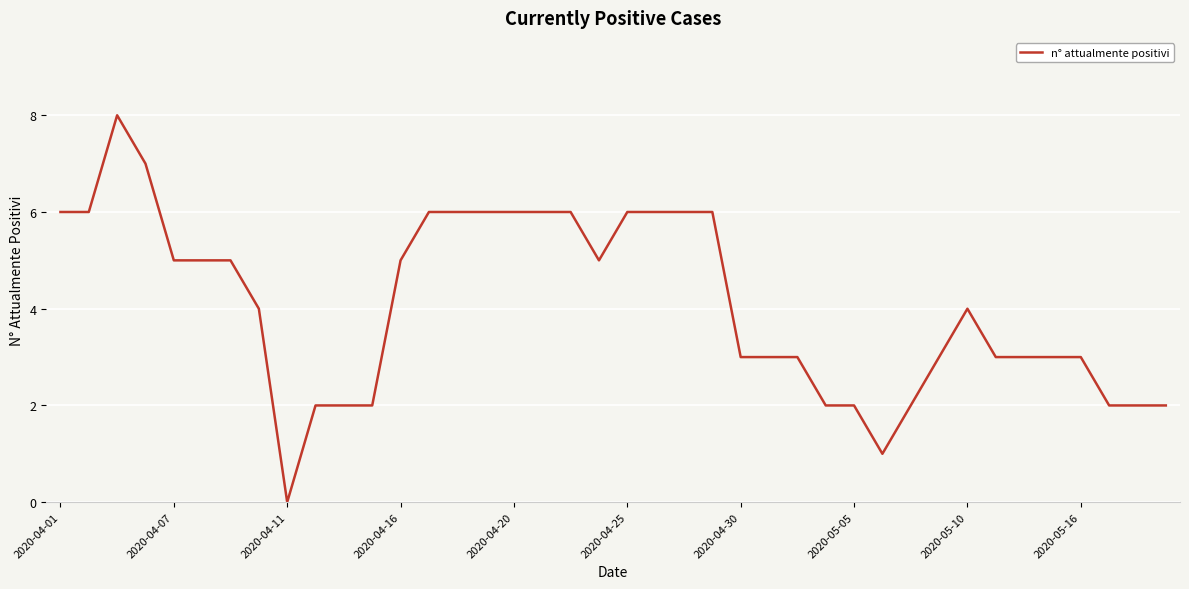

What is the difference between the maximum and minimum values?

8